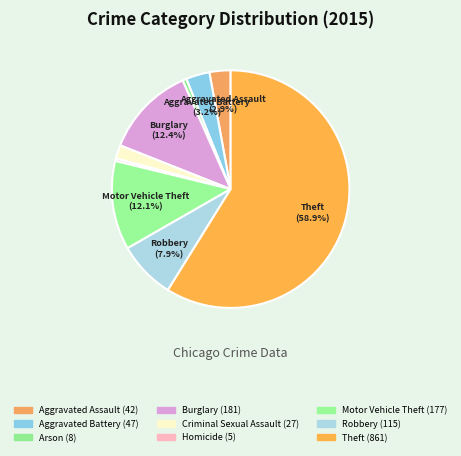

How many slices are in this pie chart?

9